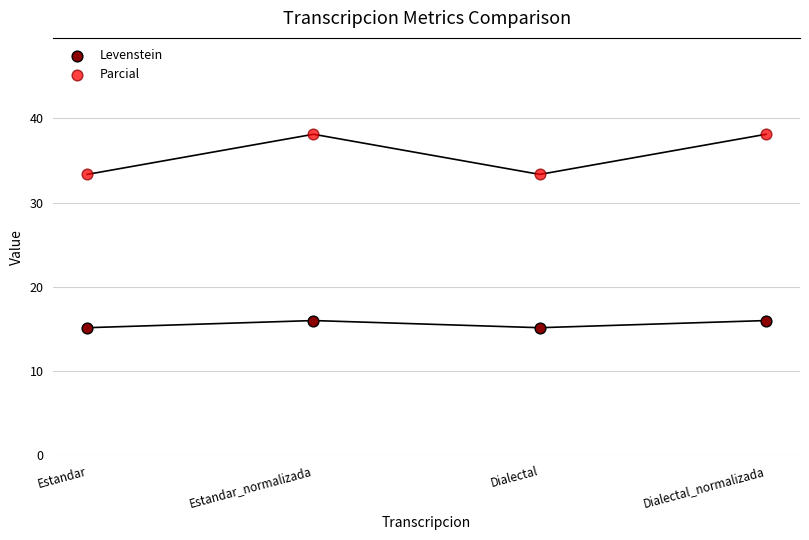

What are all the series names shown in the legend?

Levenstein, Parcial